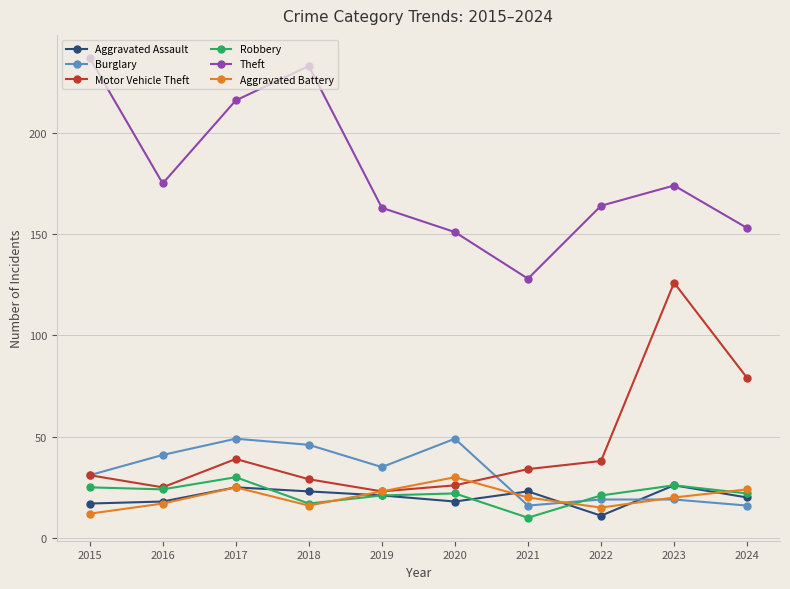

Between 2017 and 2022, which series saw the biggest shift?

Theft